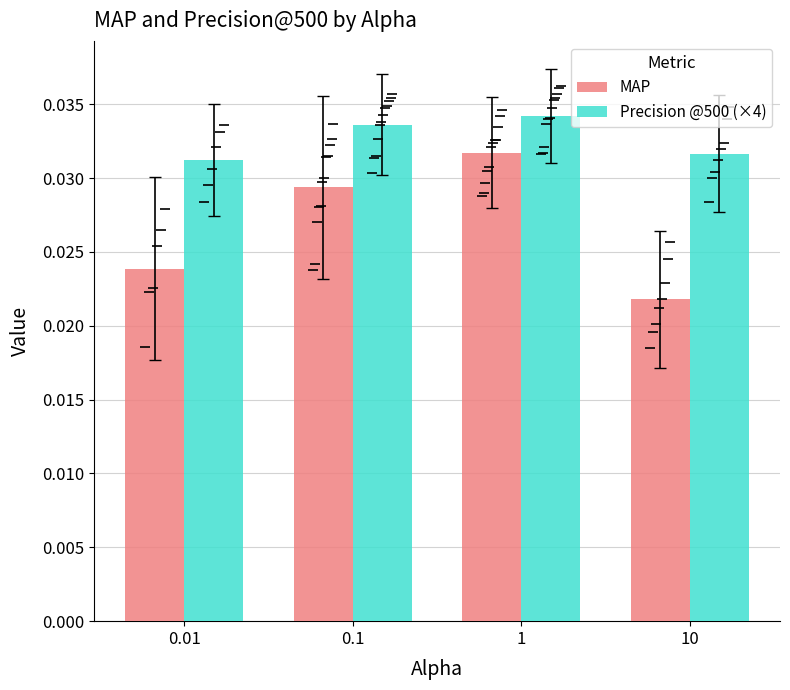

Where is Precision @500 (×4) nearest to the value 0?

0.01